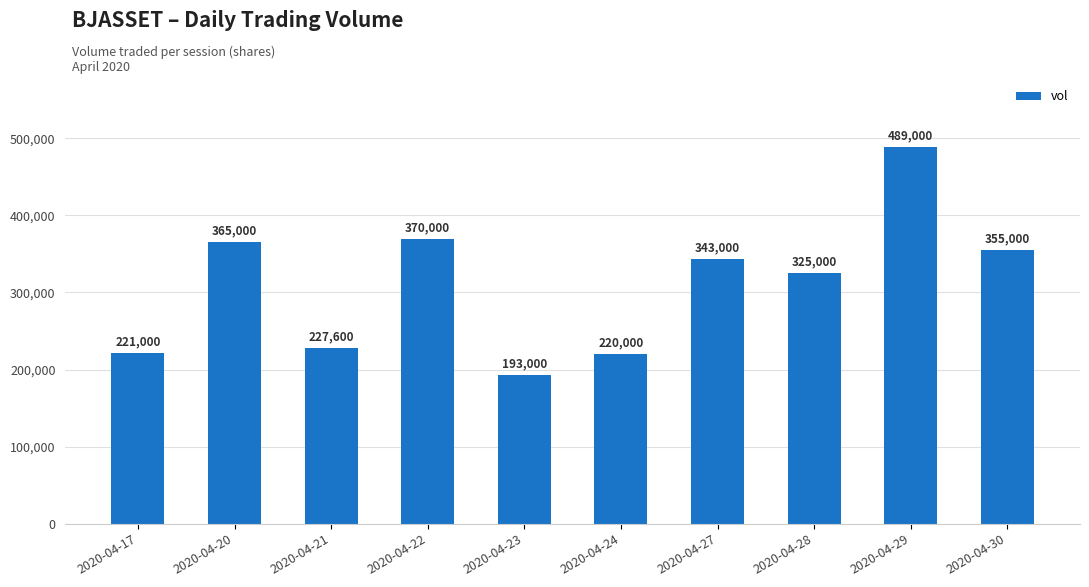

Approximately how many times larger is the value at 2020-04-23 compared to 2020-04-24?

0.9